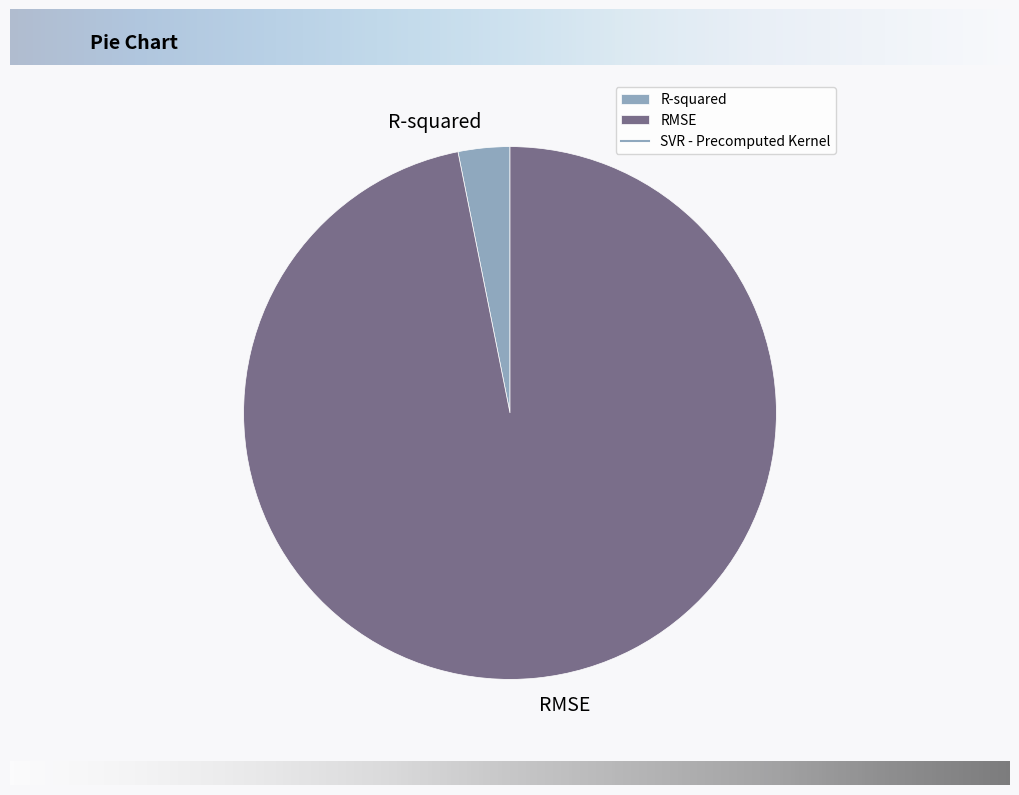

What is the smallest slice in the pie chart?

R-squared